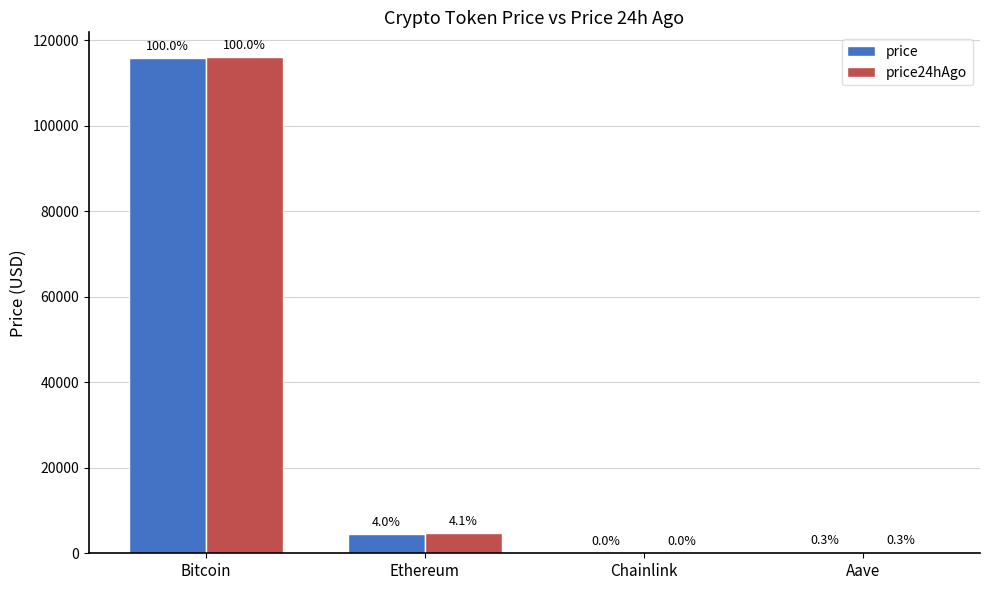

Are the bars horizontal?

No